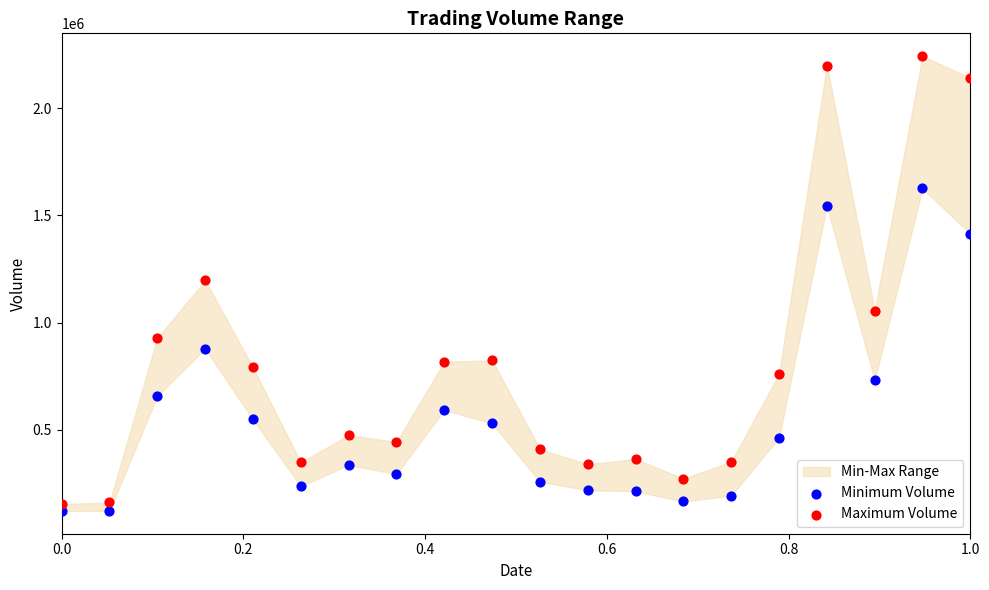

Which series has the largest Y range (max minus min)?

Maximum Volume